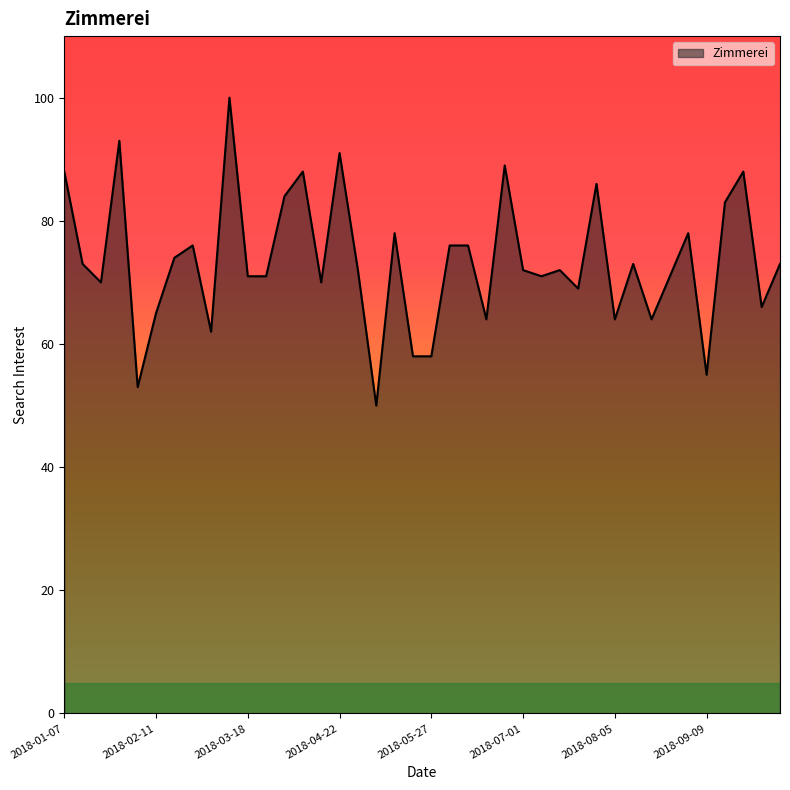

What is the difference between the maximum and minimum values?

50